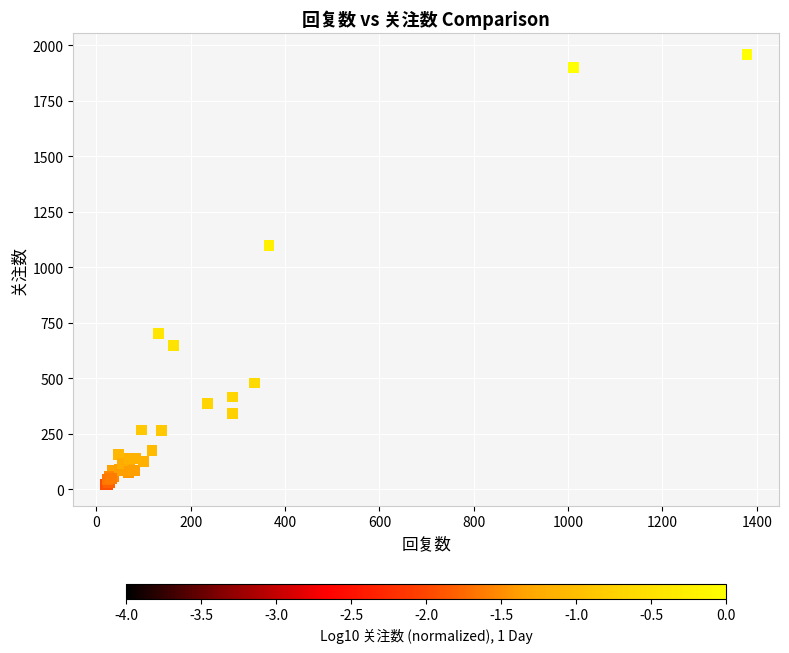

What Y value in the scatter plot is closest to 990?

1097